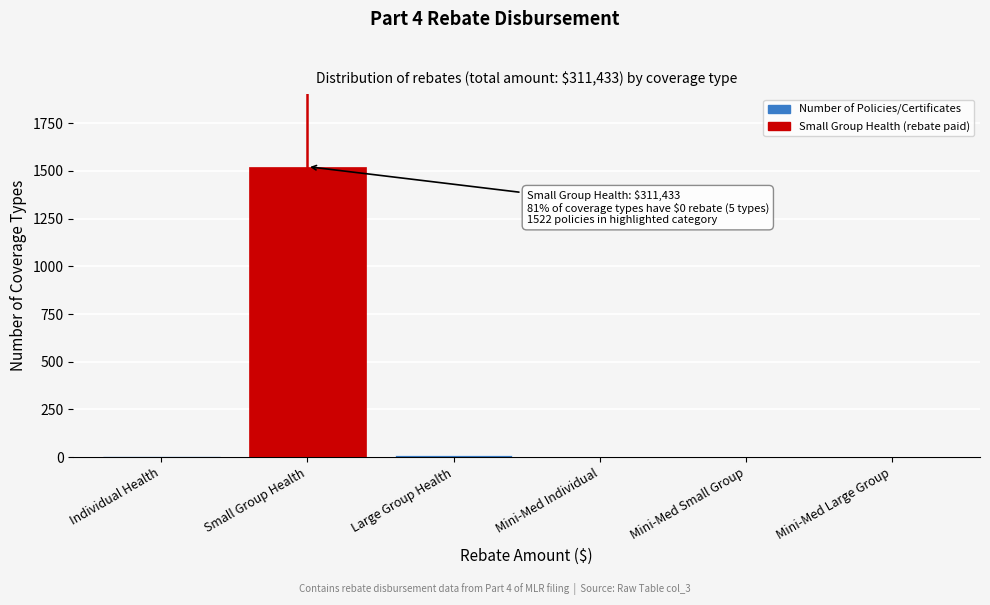

What is the maximum value shown in the chart?

1522